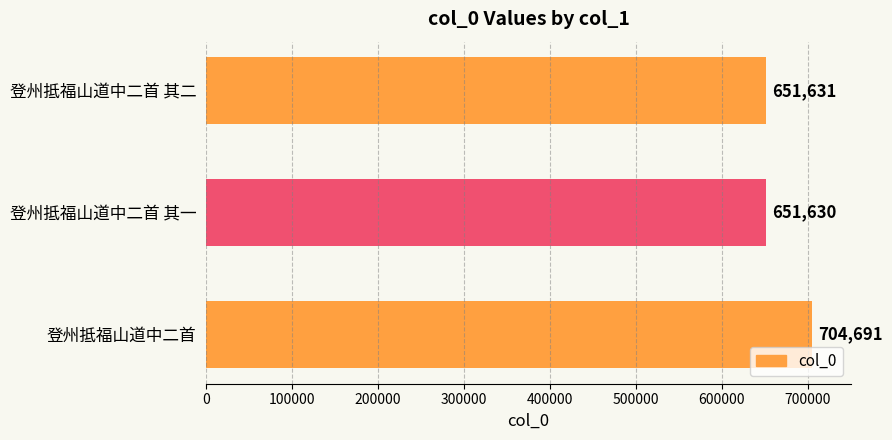

Reading bottom to top, extract all data points from this chart.

704691	651630	651631